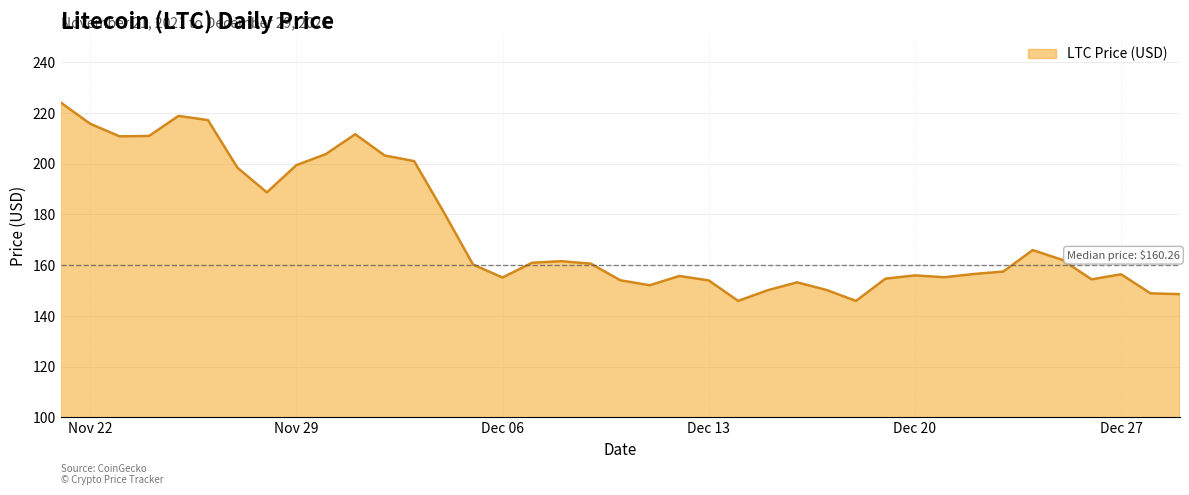

What is the minimum value shown in the chart?

145.9